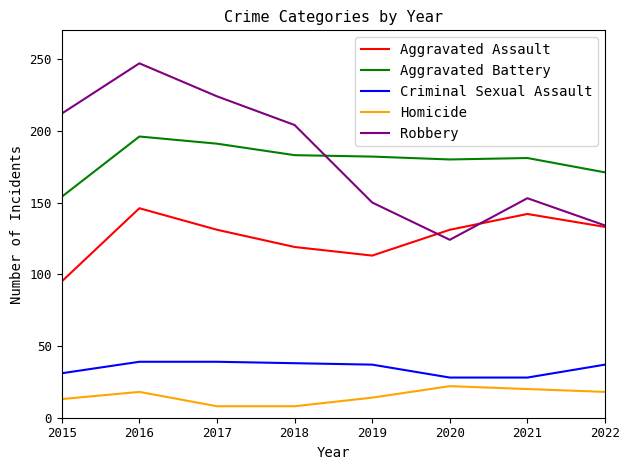

What is the spread (max minus min) of values at 2021?

161